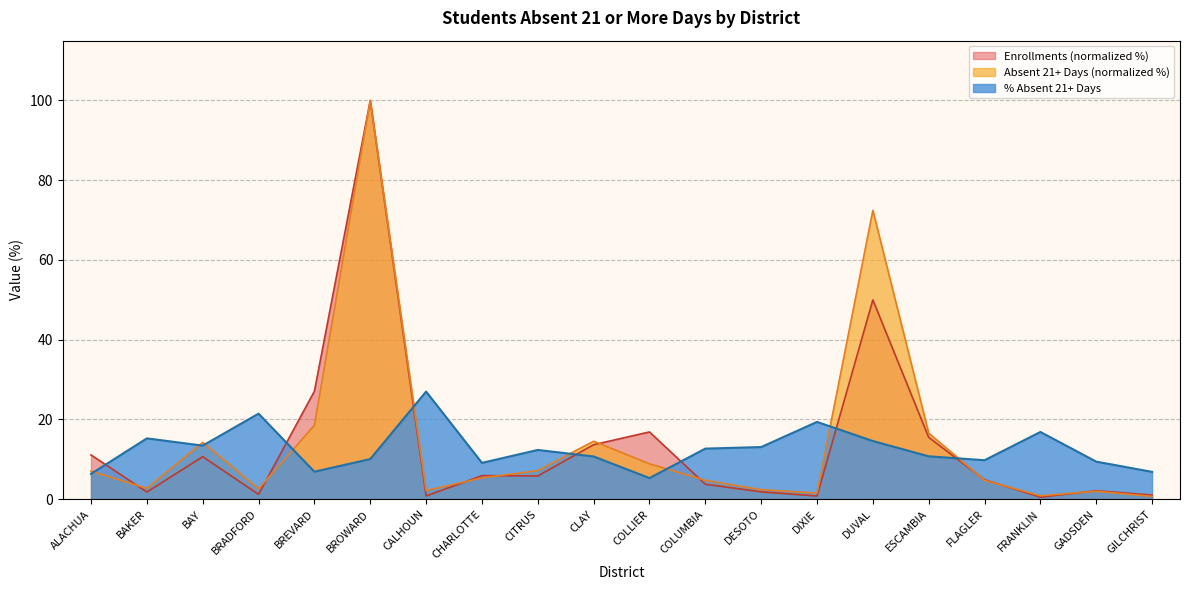

List the series in order of their peak value, lowest first.

% Absent 21 or More Days, Enrollments, Absent 21 or More Days